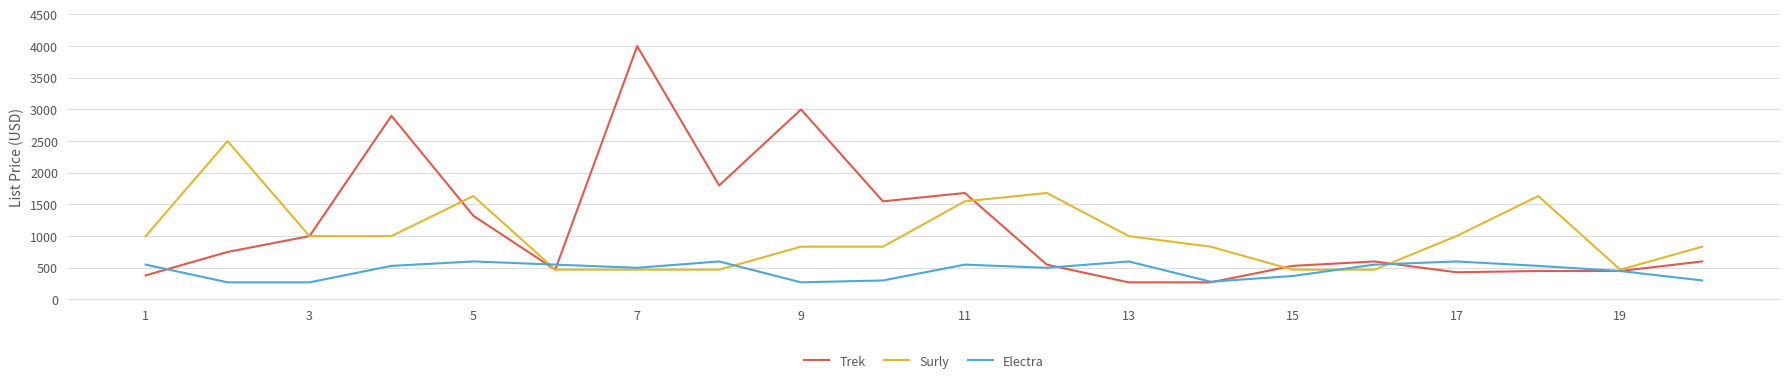

True or false: Electra and Trek intersect in this chart.

True